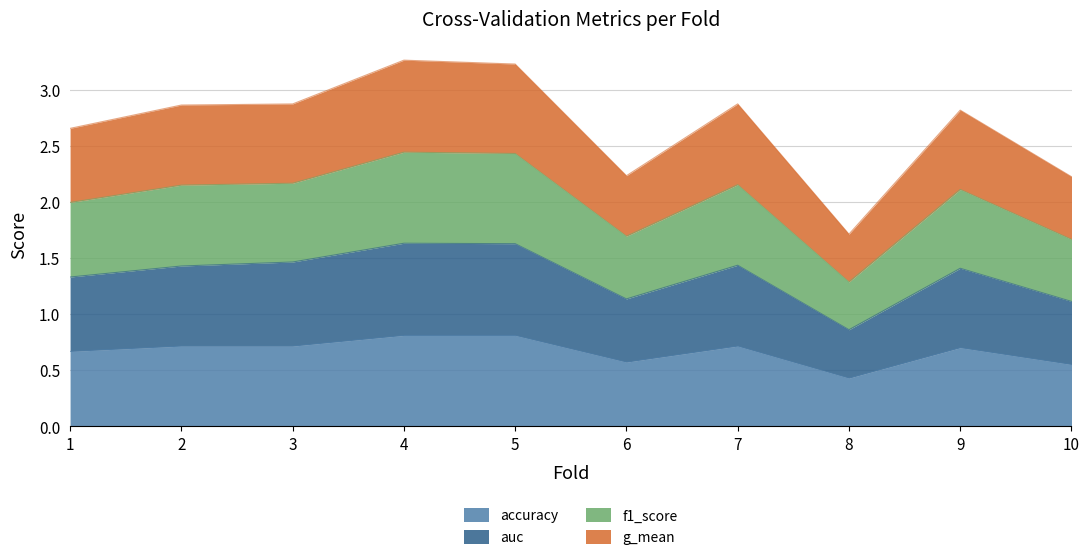

What is the total value across all series at 10?

2.2